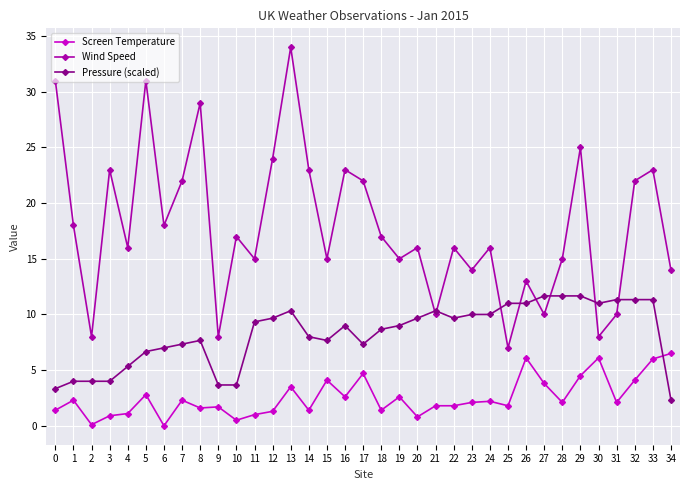

Count the number of categories in the chart.

35